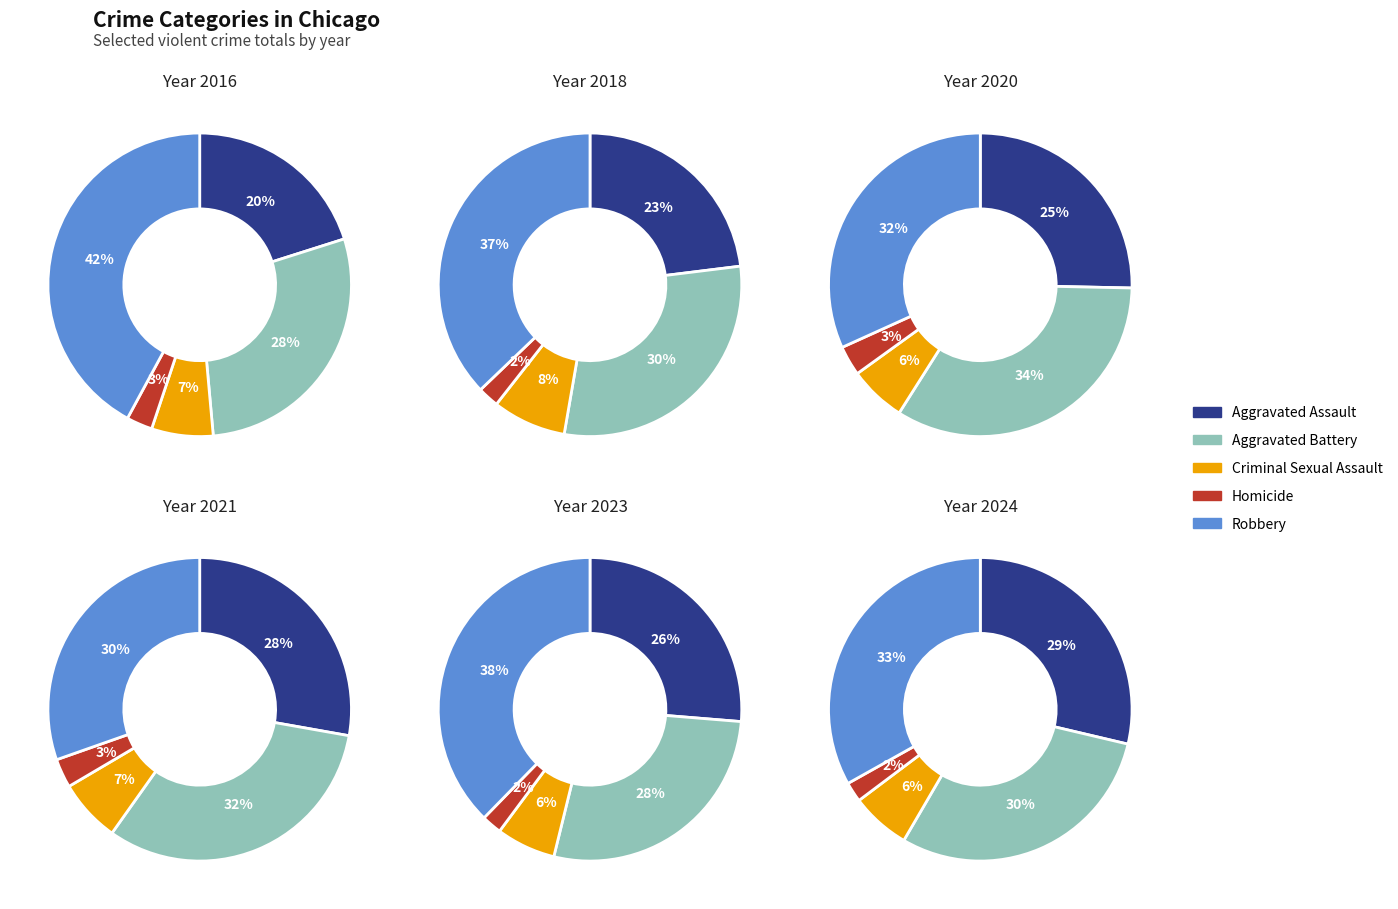

To the nearest percent, what is the difference between the largest and smallest slice percentages?

9%